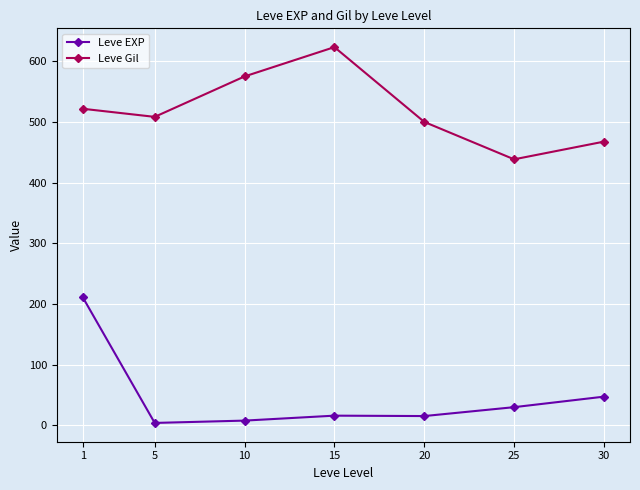

What is the value of the Leve EXP point at the 6th from the left?

29.7